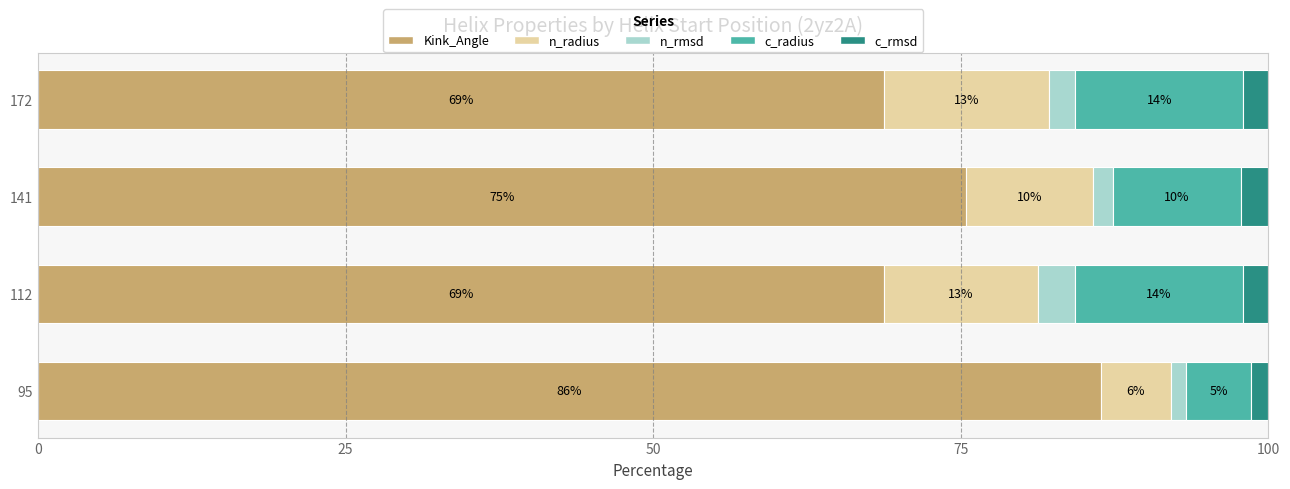

What are all the series names shown in the legend?

Kink_Angle, n_radius, n_rmsd, c_radius, c_rmsd